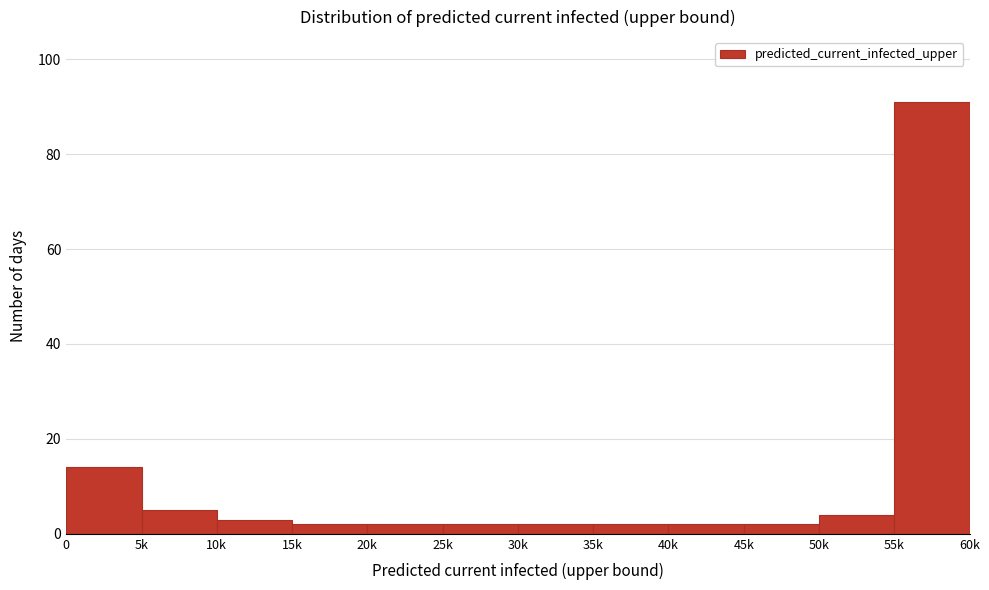

Reading left to right, what are all the values shown in this chart?

14	5	3	2	2	2	2	2	2	2	4	91